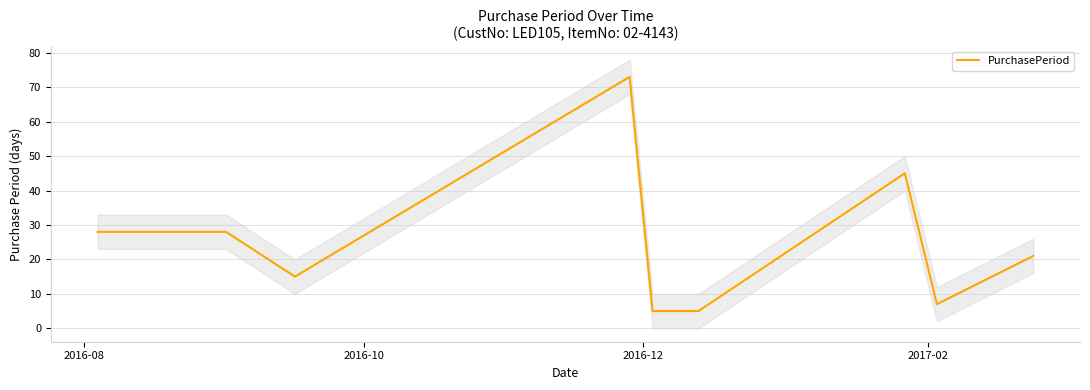

What is the minimum value for PurchasePeriod?

5